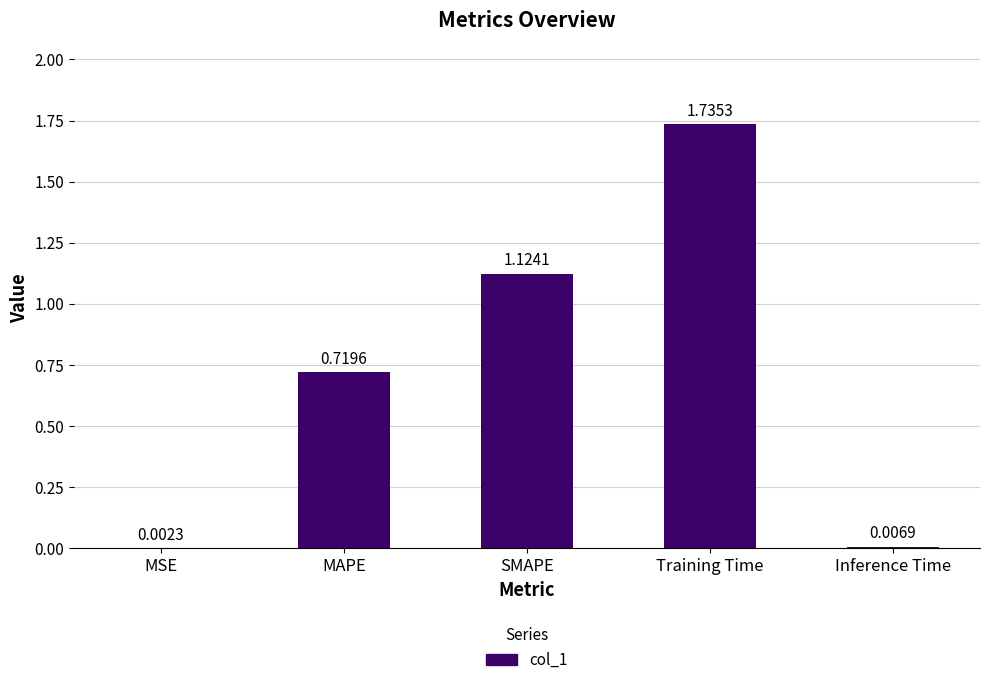

Which label corresponds to the largest value in the chart?

Training Time